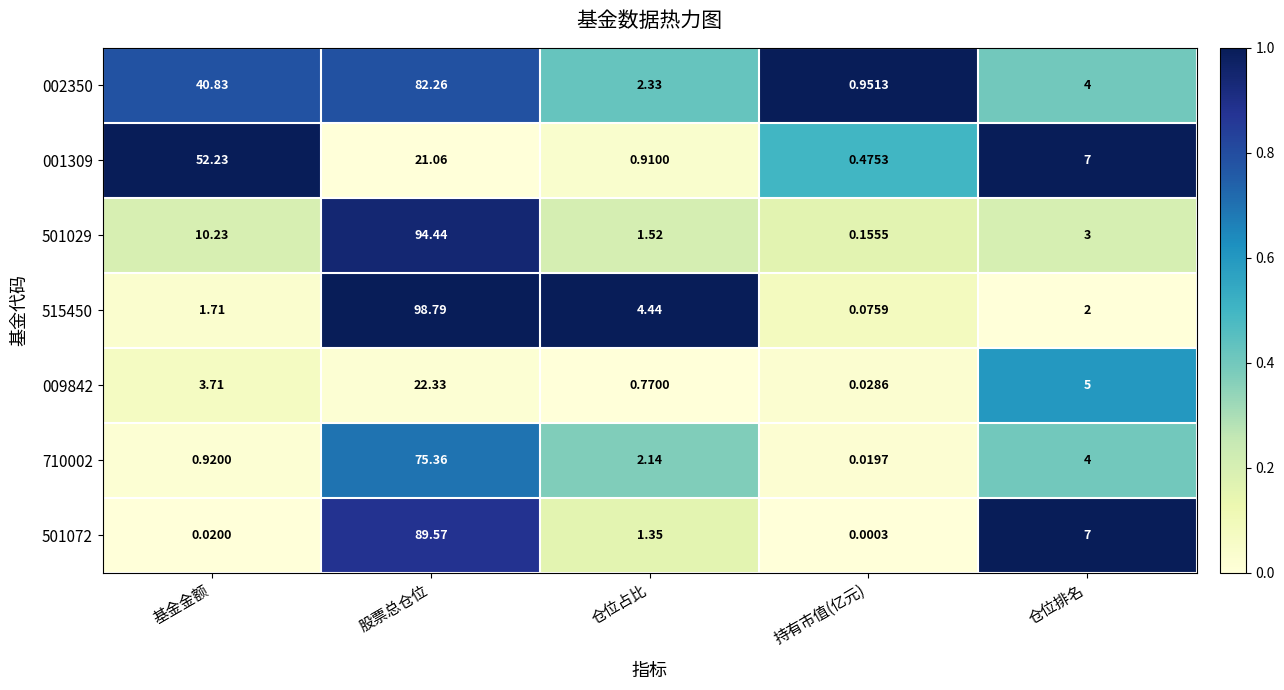

List the series in order of their peak value, lowest first.

009842, 001309, 710002, 002350, 501072, 501029, 515450